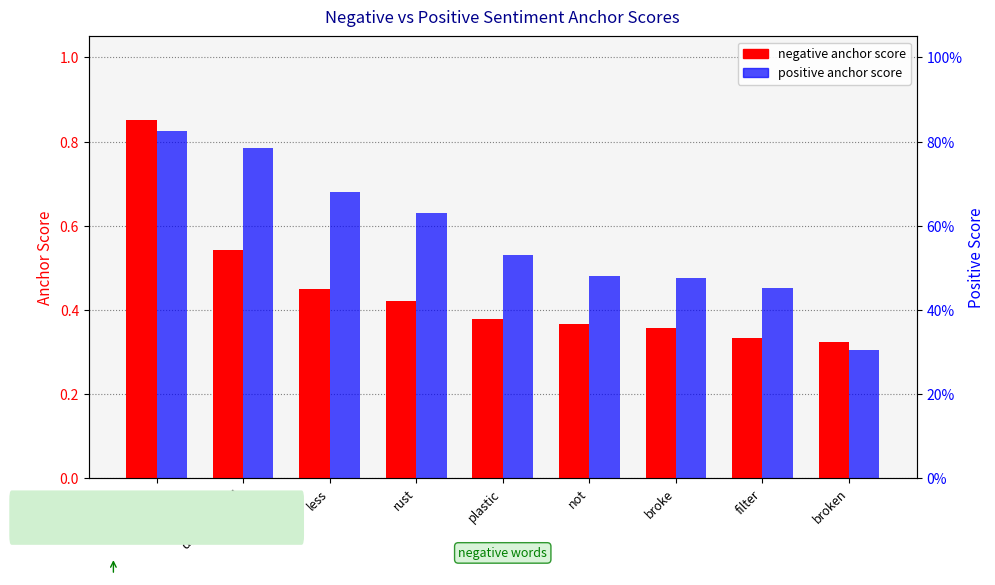

What is the sum of the positive anchor score values at disappointed and plastic?

1.3